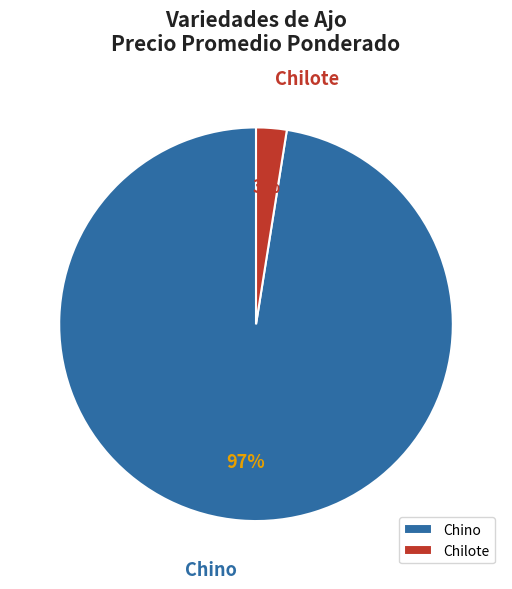

Does Chilote represent more than half of the total?

No